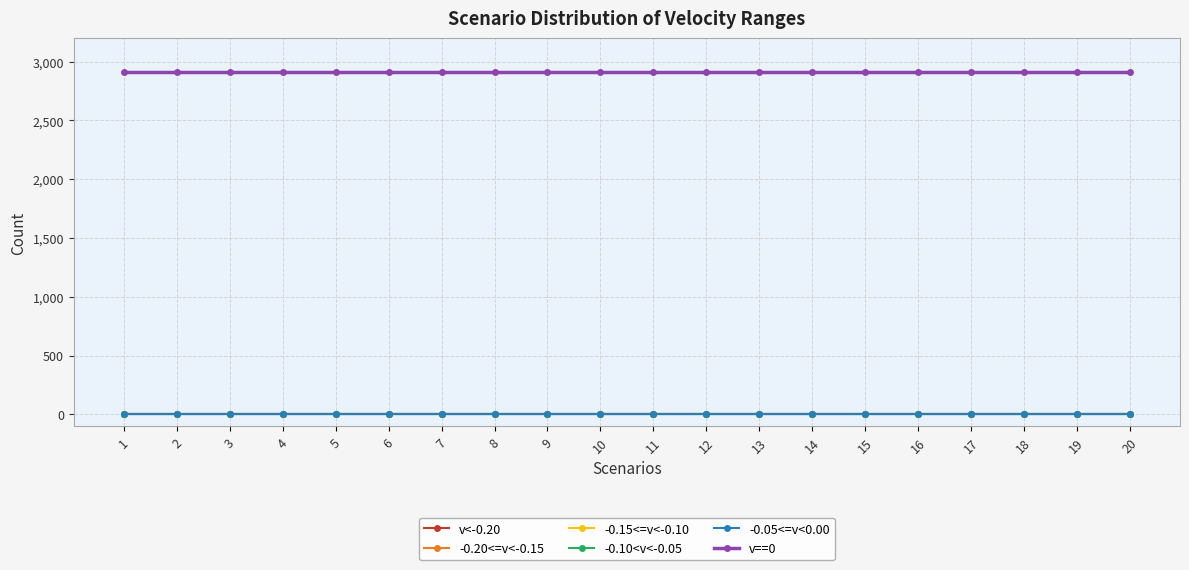

The value of -0.10<v<-0.05 at 4 is 0. True or false?

True